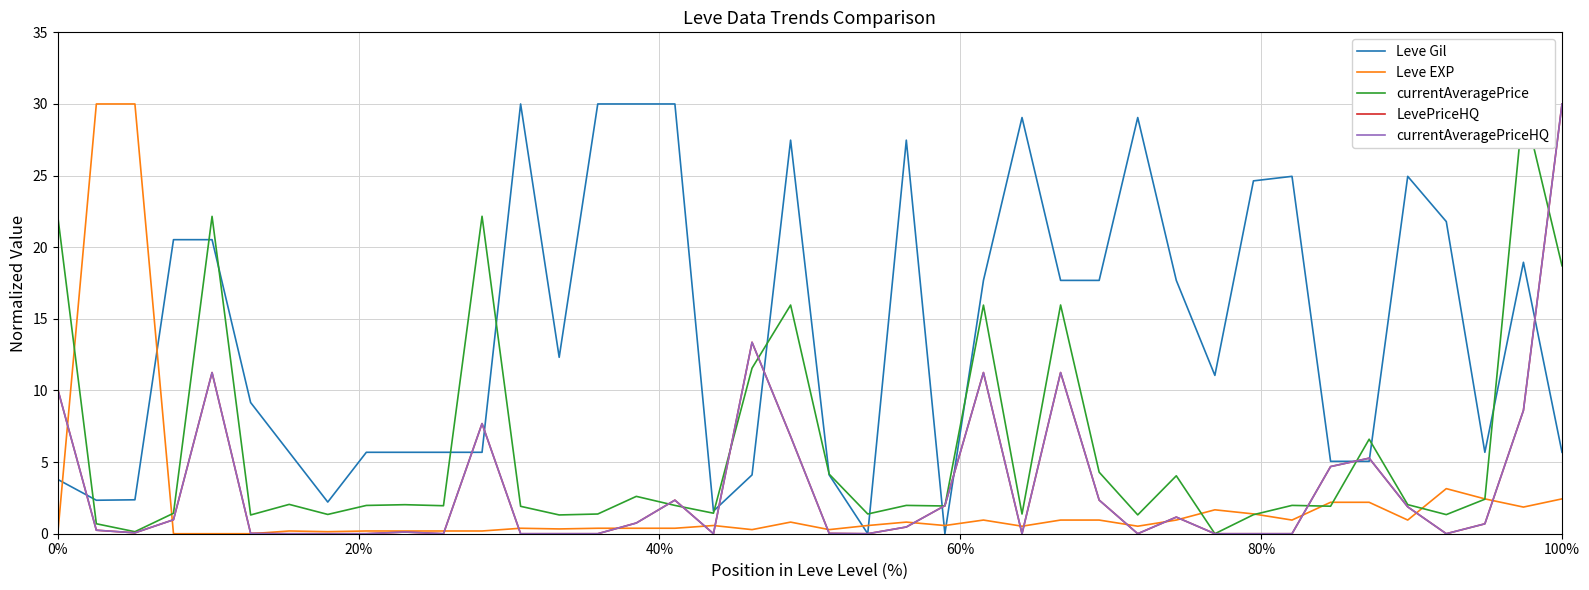

True or false: LevePriceHQ and currentAveragePrice cross at least once.

True